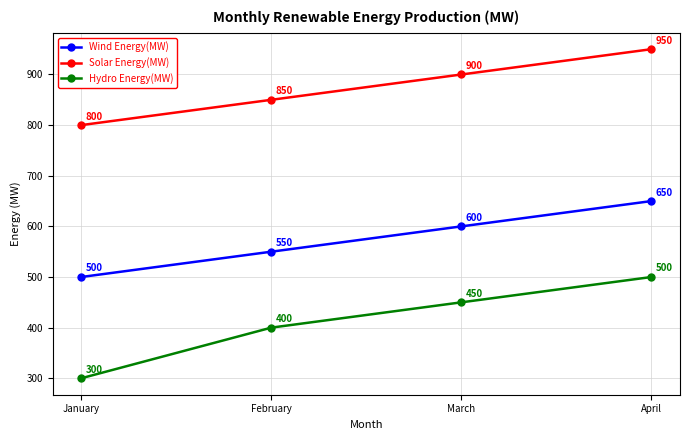

How many lines are shown in the chart?

3